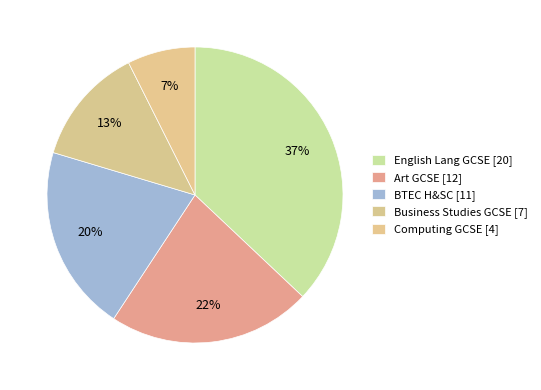

Is there any slice that represents more than half of the pie?

No